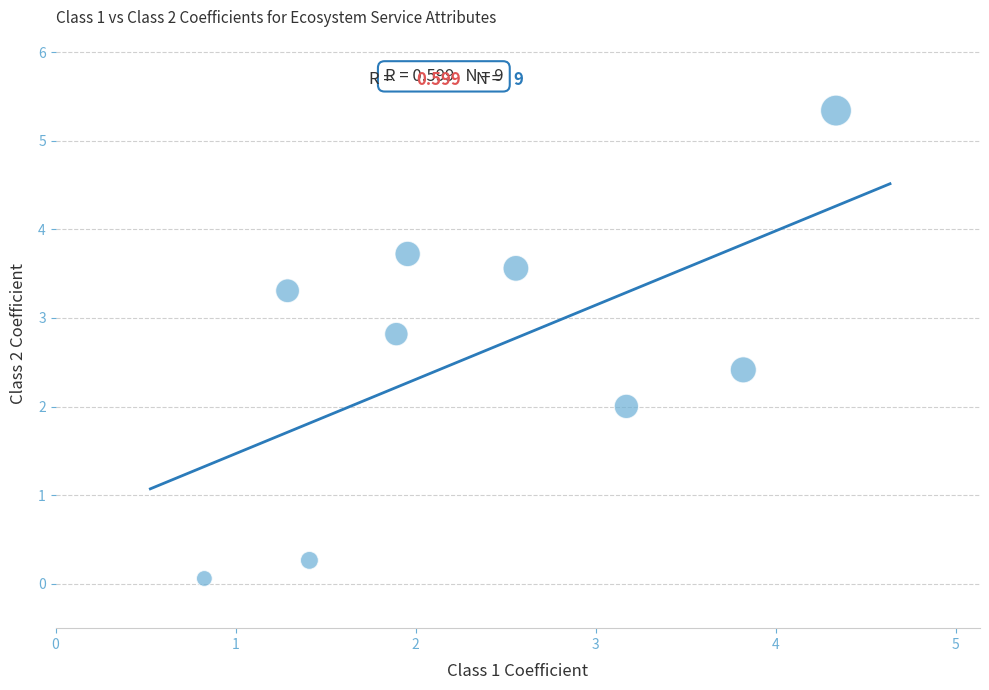

What is the average Y value?

2.6